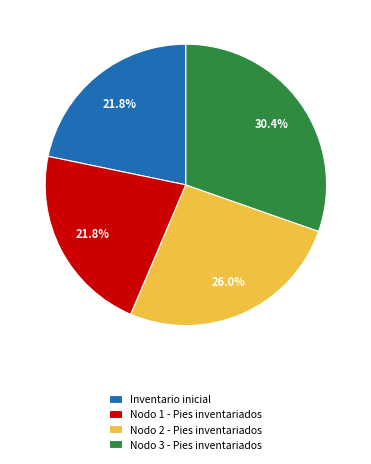

To the nearest percent, what is the combined percentage of Inventario inicial and Nodo 2 - Pies inventariados?

48%